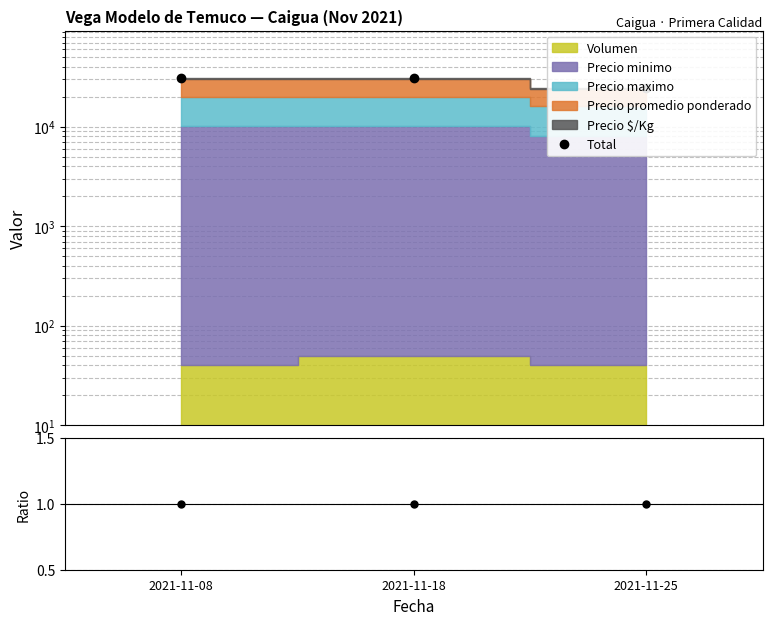

What is the difference between the Total values at 2021-11-18 and 2021-11-08?

10